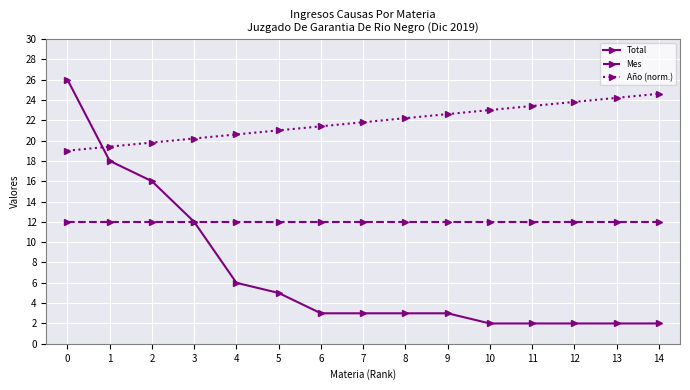

Rank the series by their average value, from highest to lowest.

Año (norm.), Mes, Total